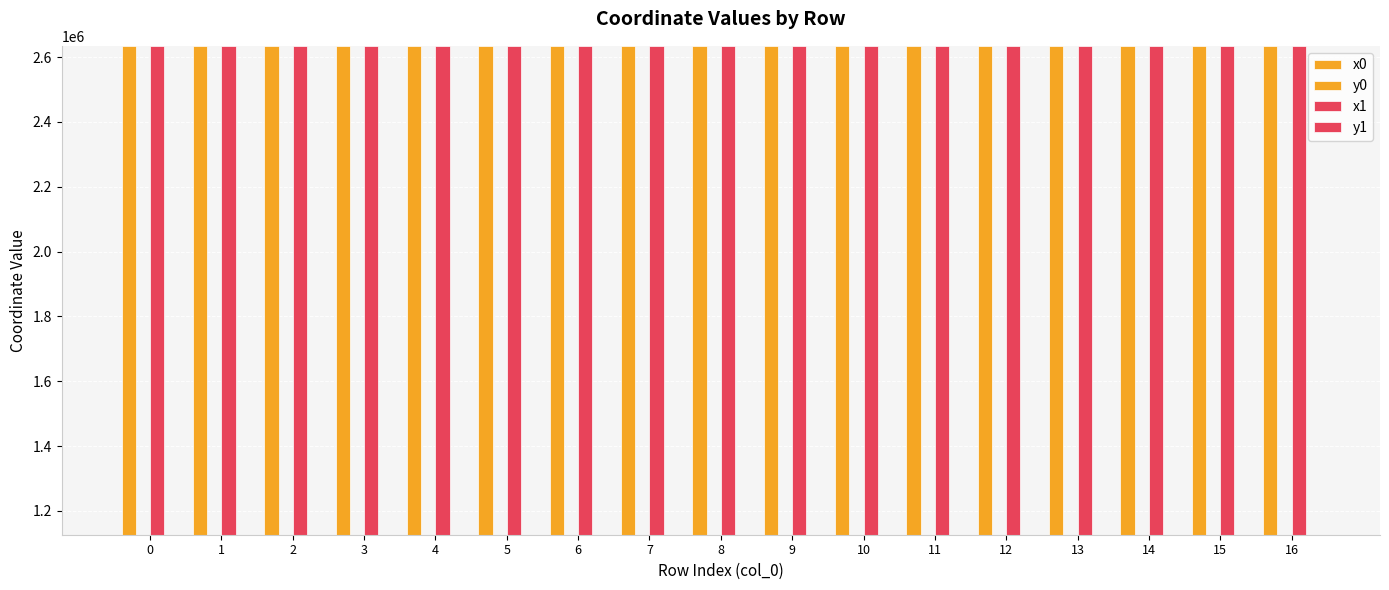

What is the approximate value of y0 at 5?

1126739.4